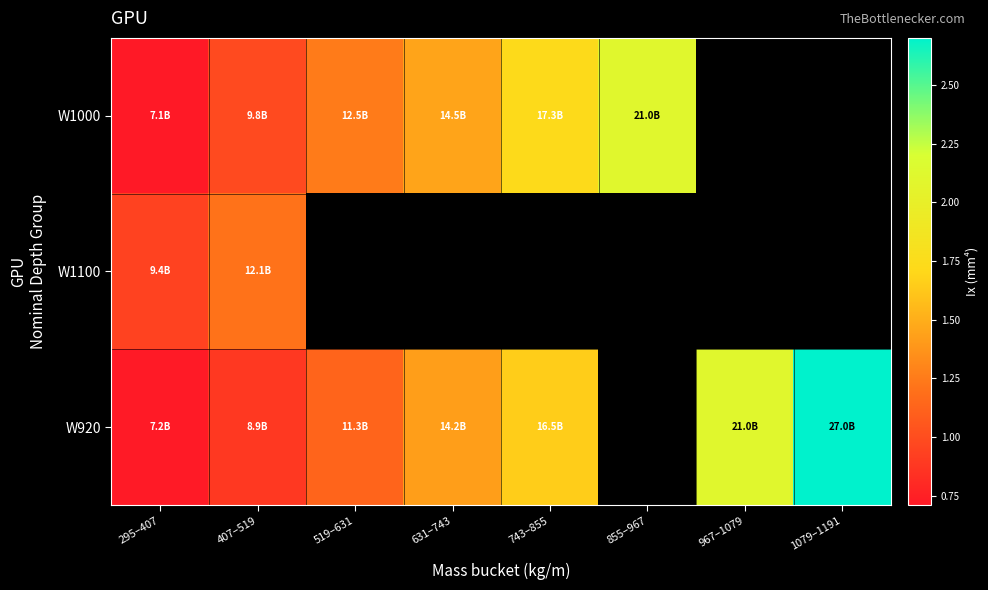

Where does the W1000 series first go above 17300000000?

855–967